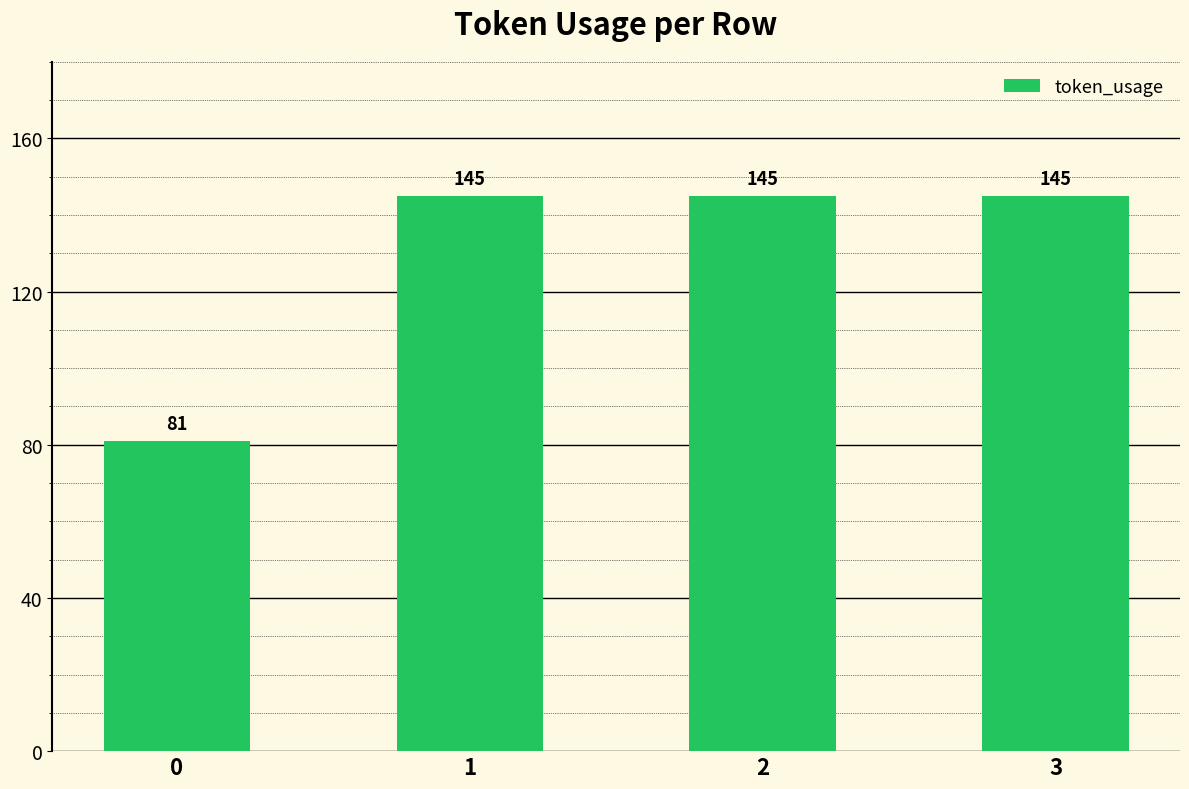

What is the value of the 1st bar from the left?

81